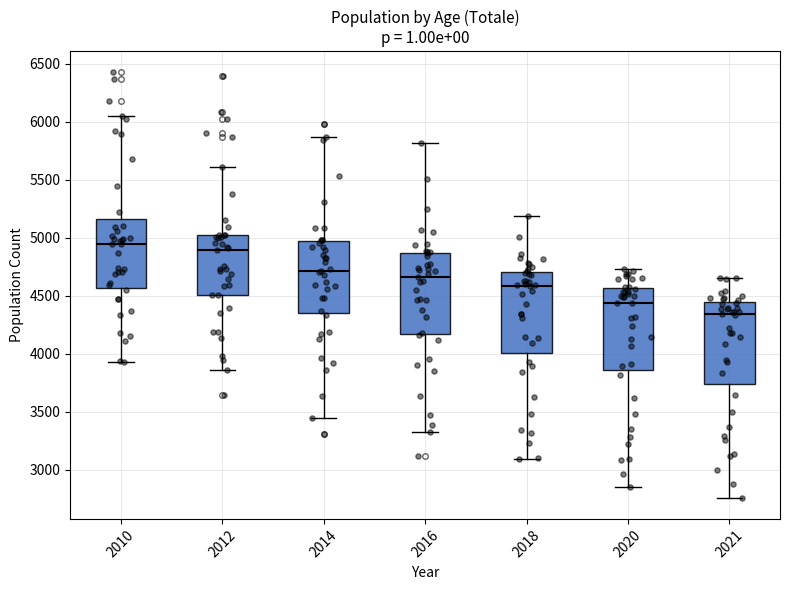

Reading left to right, read every box against the y-axis: the position of its median line, the range the box covers, and the ends of its whiskers. The values are not printed on the chart, so give them approximately, as read against the axis.

2010: median 4950, box 4550 to 5150, whiskers 3950 to 6050
2012: median 4900, box 4500 to 5000, whiskers 3850 to 5600
2014: median 4700, box 4350 to 4950, whiskers 3450 to 5850
2016: median 4650, box 4150 to 4850, whiskers 3350 to 5800
2018: median 4600, box 4000 to 4700, whiskers 3100 to 5200
2020: median 4450, box 3850 to 4550, whiskers 2850 to 4750
2021: median 4350, box 3750 to 4450, whiskers 2750 to 4650